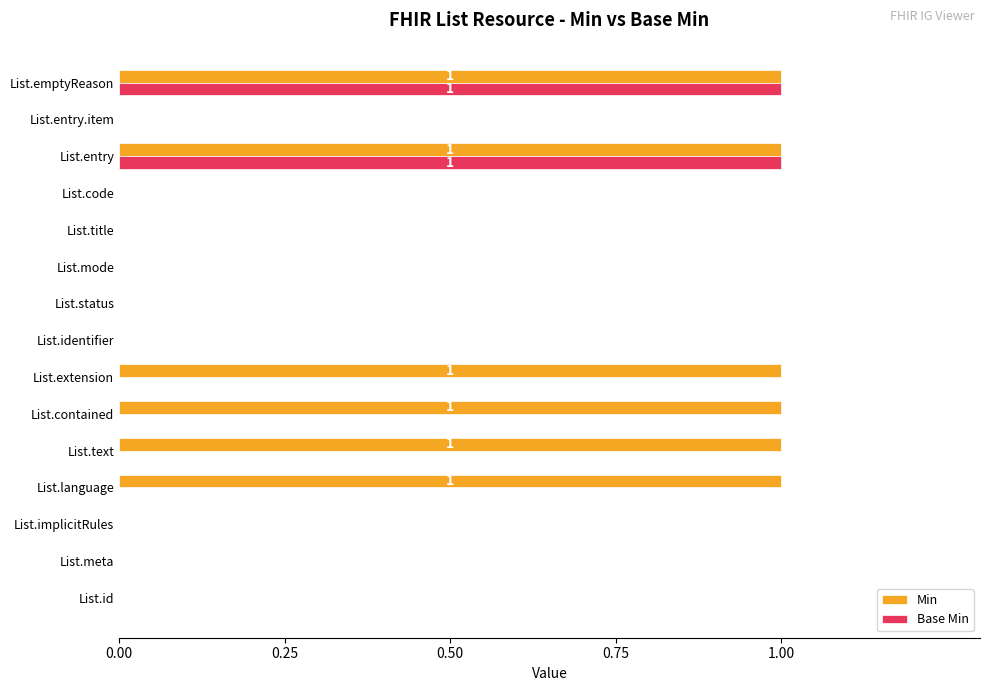

Between List.extension and List.entry, which series saw the biggest shift?

Base Min